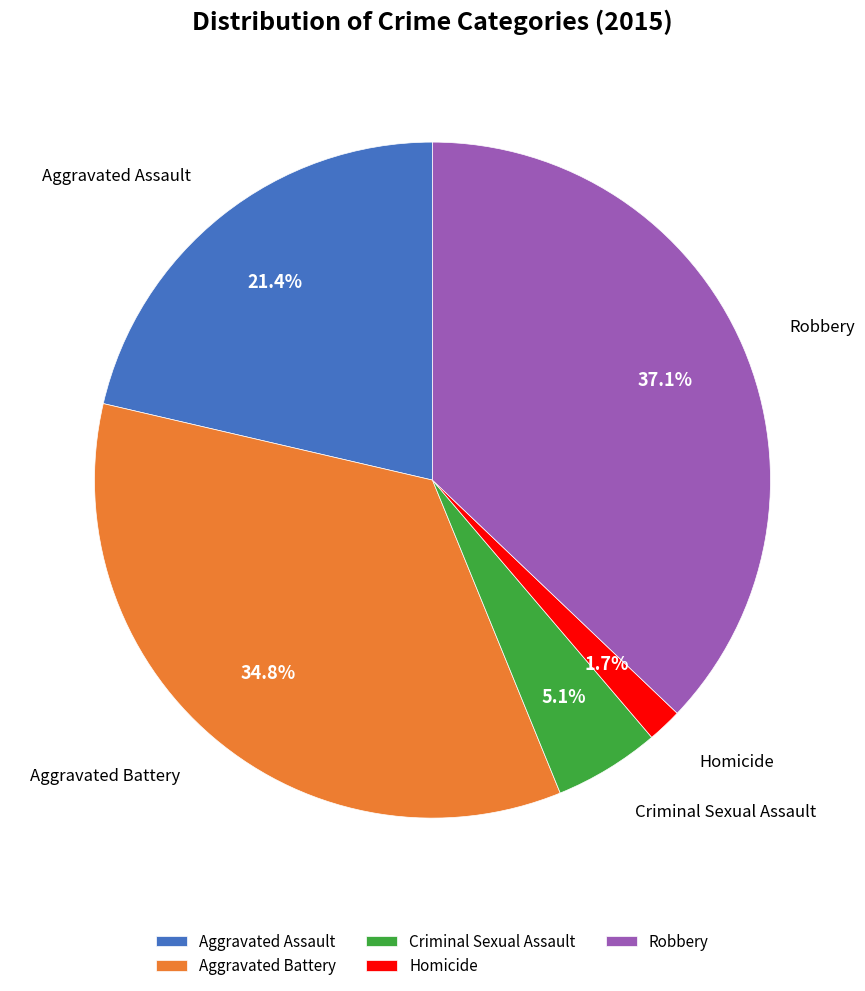

Which has a higher value, Robbery or Aggravated Assault?

Robbery